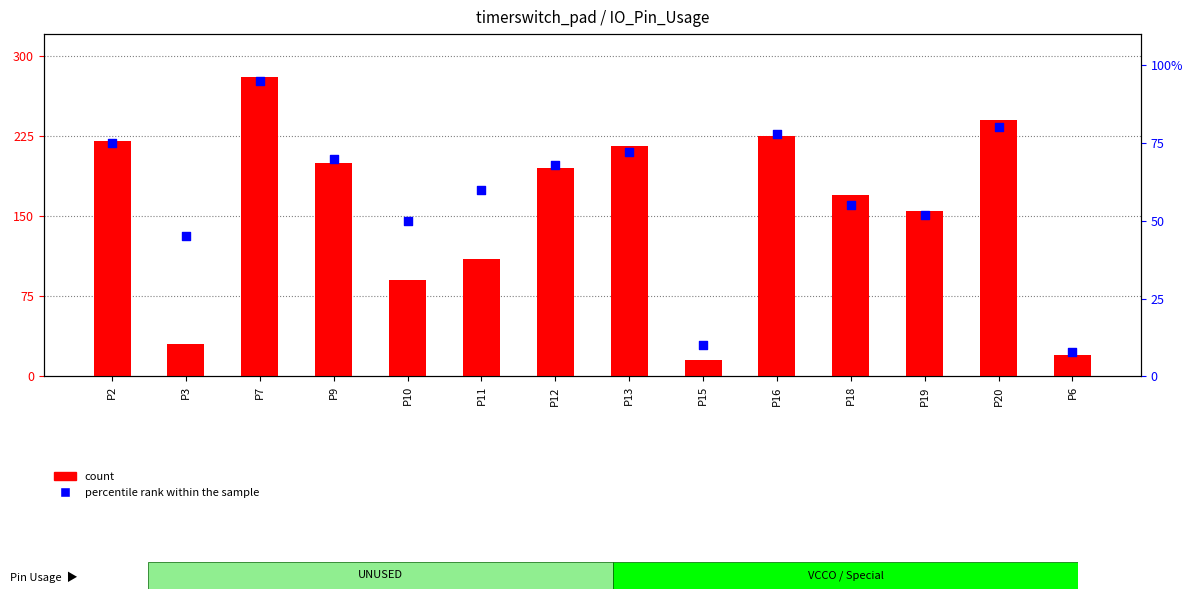

Which series has the largest Y range (max minus min)?

count